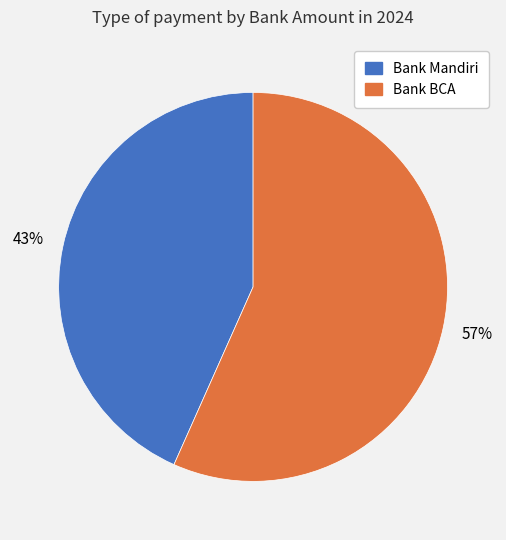

To the nearest percent, what is the average slice percentage?

50%